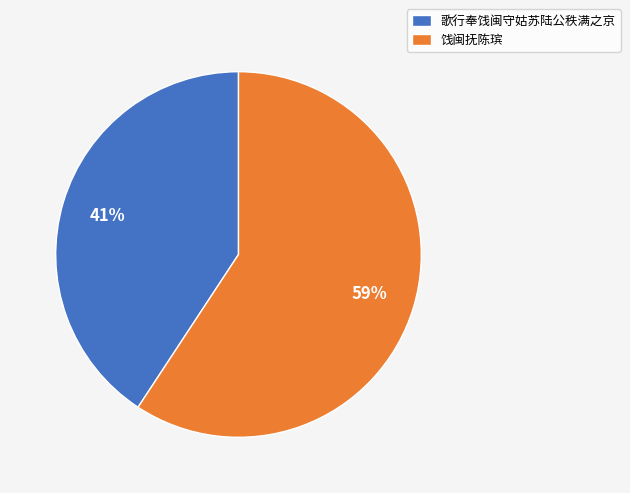

To the nearest percent, what is the combined percentage of 歌行奉饯闽守姑苏陆公秩满之京 and 饯闽抚陈瑸?

100%